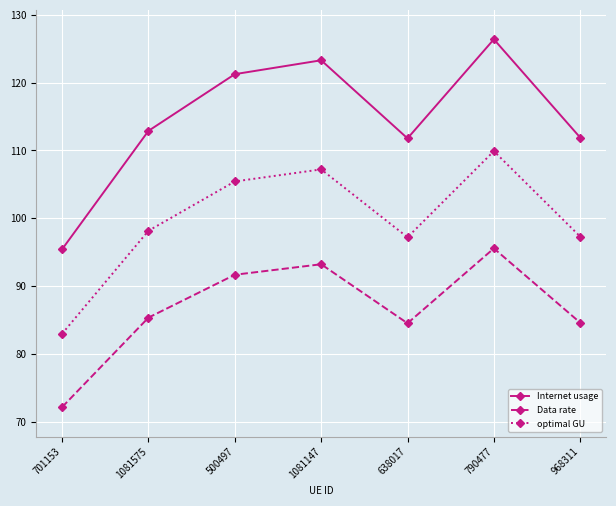

What is the difference between the highest and lowest values at 968311?

27.3